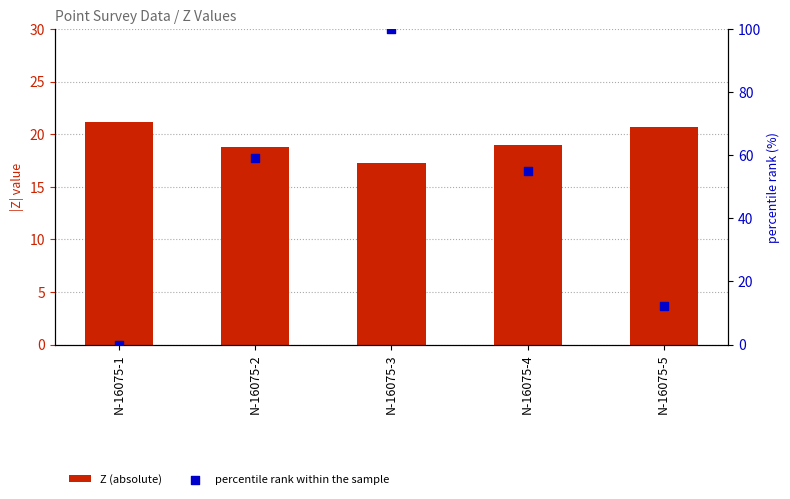

At how many categories does at least one series exceed 24?

3